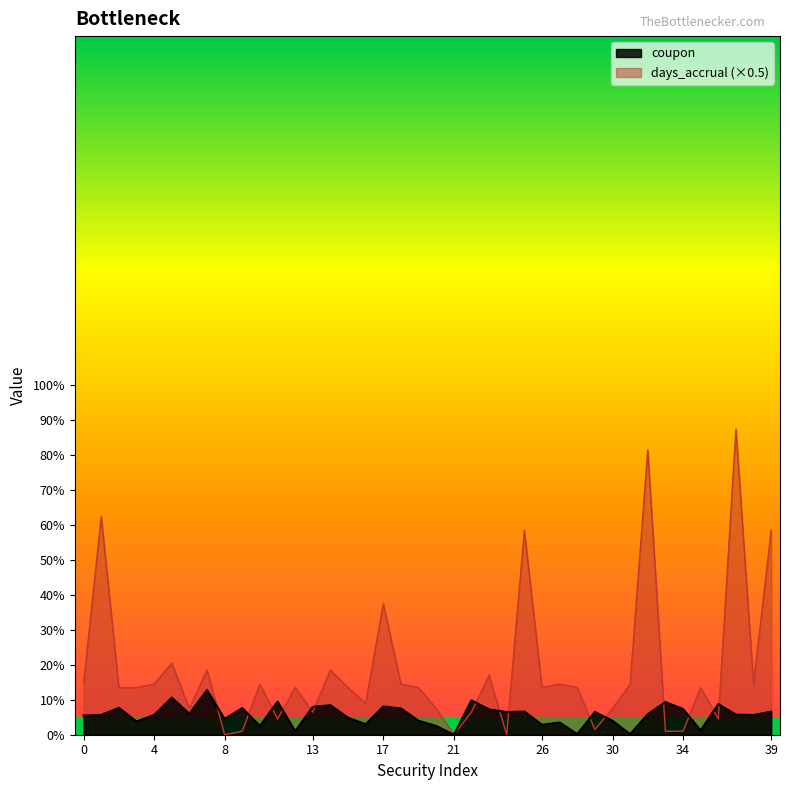

True or false: days_accrual and coupon intersect in this chart.

True